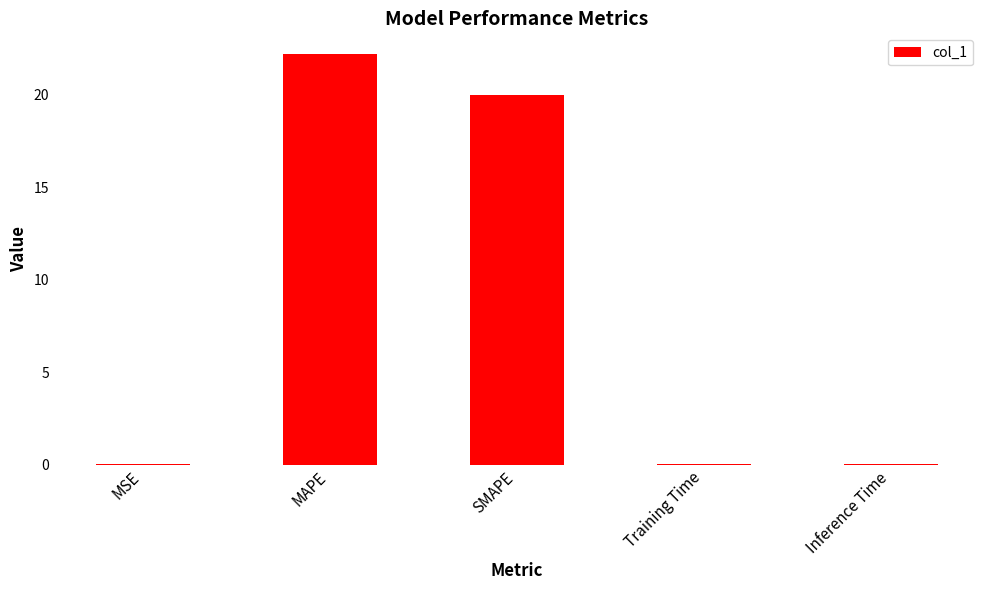

What is the maximum value shown in the chart?

22.2